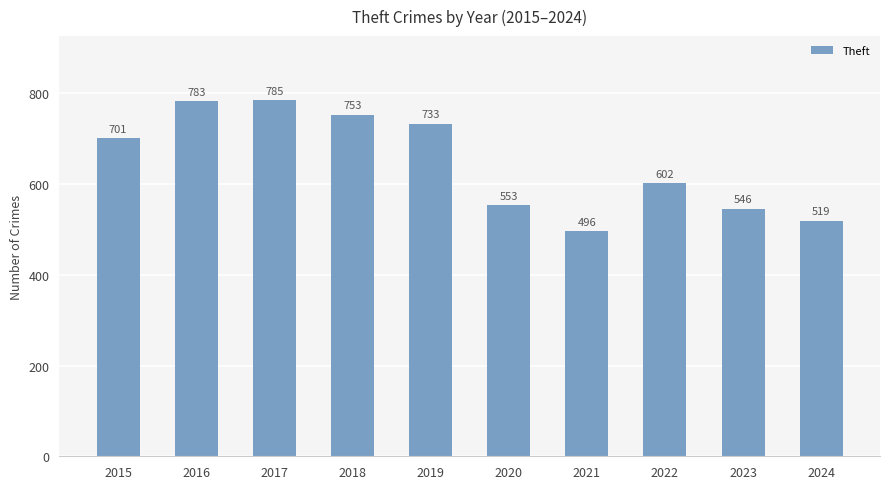

What is the greatest value displayed?

785